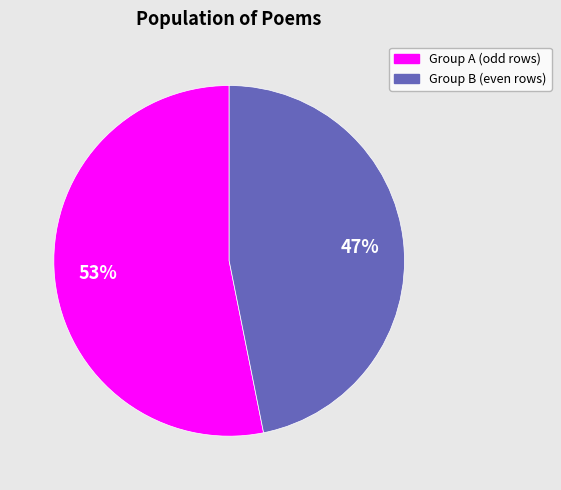

To the nearest percent, what is the difference between the largest and smallest slice percentages?

6%